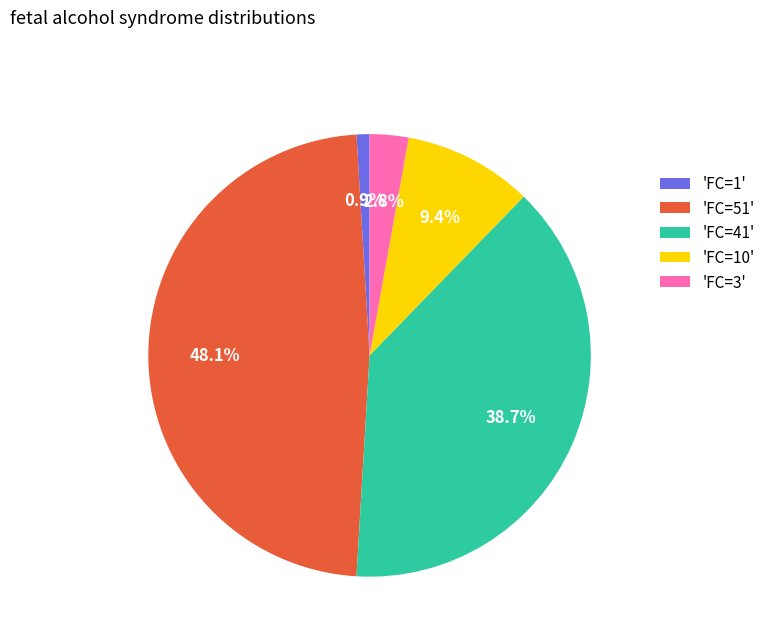

Rank the categories by value from lowest to highest.

'FC=1', 'FC=3', 'FC=10', 'FC=41', 'FC=51'